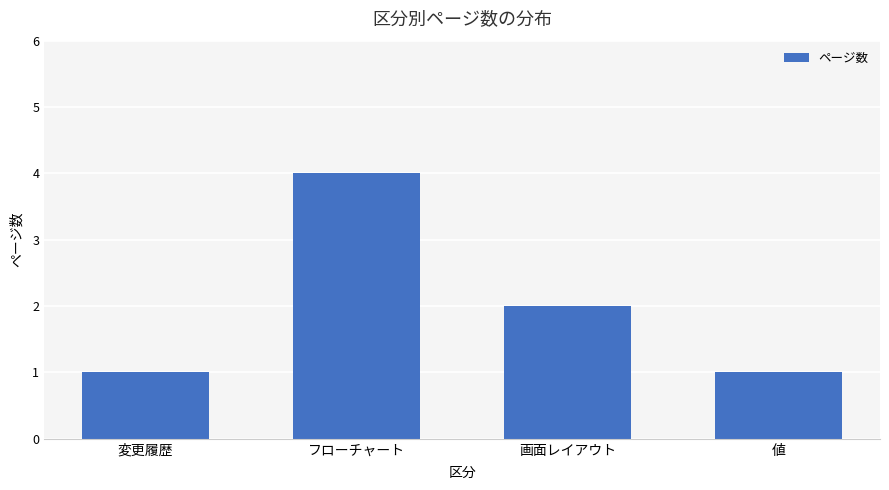

How many values are between 1 and 4?

4